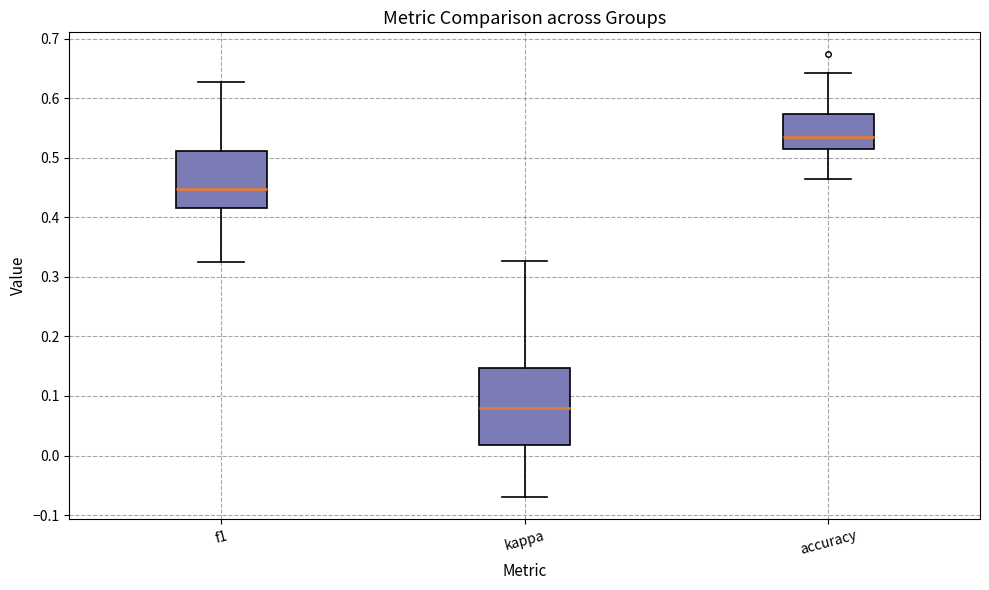

Which box's median line is the lowest?

kappa